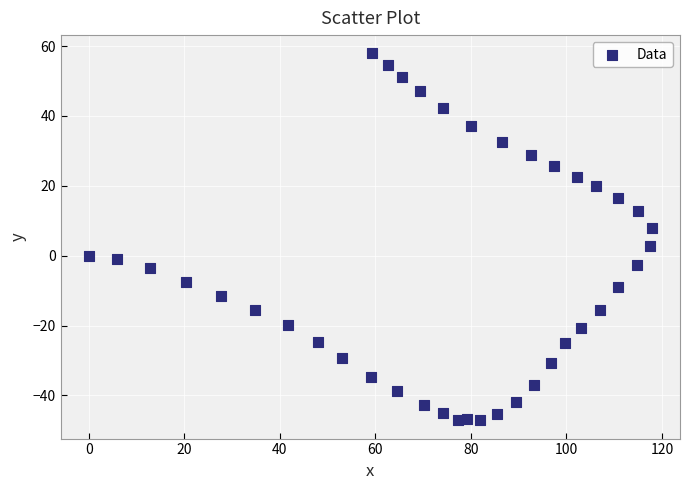

What is the range of Y values (max minus min)?

105.0